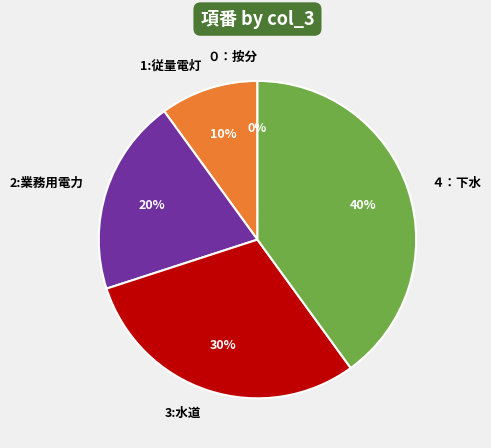

What percentage do 2:業務用電力 and ０：按分 together represent?

20.0%